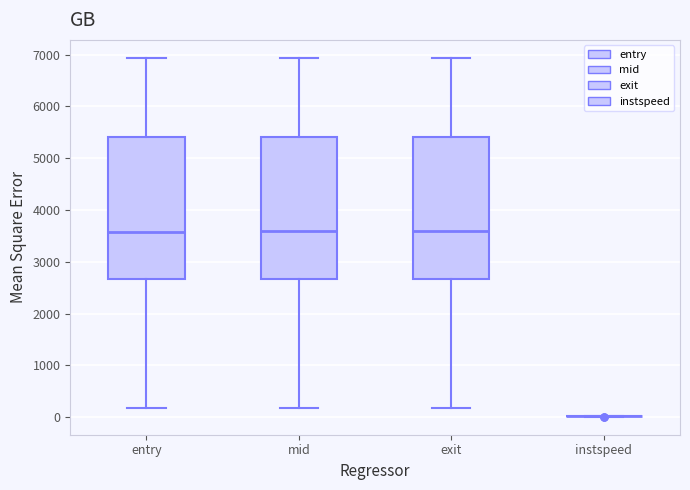

Reading left to right, read every box against the y-axis: the position of its median line, the range the box covers, and the ends of its whiskers. The values are not printed on the chart, so give them approximately, as read against the axis.

entry: median 3600, box 2700 to 5400, whiskers 200 to 6900
mid: median 3600, box 2700 to 5400, whiskers 200 to 6900
exit: median 3600, box 2700 to 5400, whiskers 200 to 6900
instspeed: box collapsed to a line at 0, whiskers 0 to 0